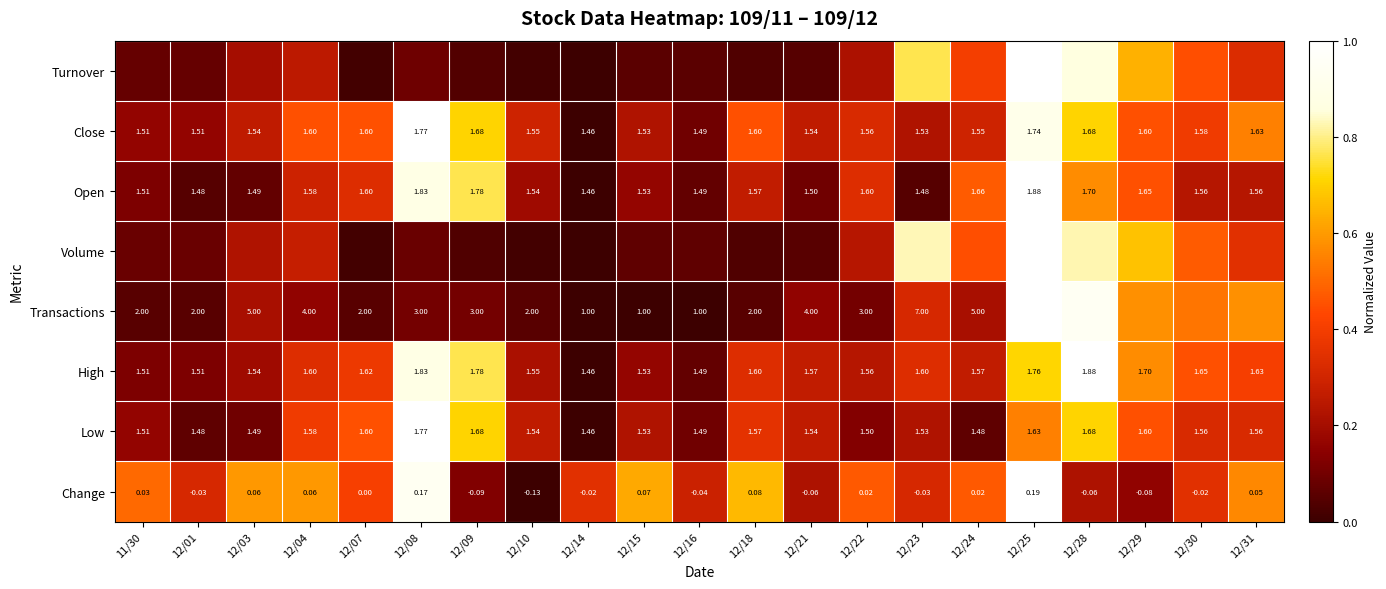

Is the value of Low at 12/31 greater than the value of High at 12/25?

No